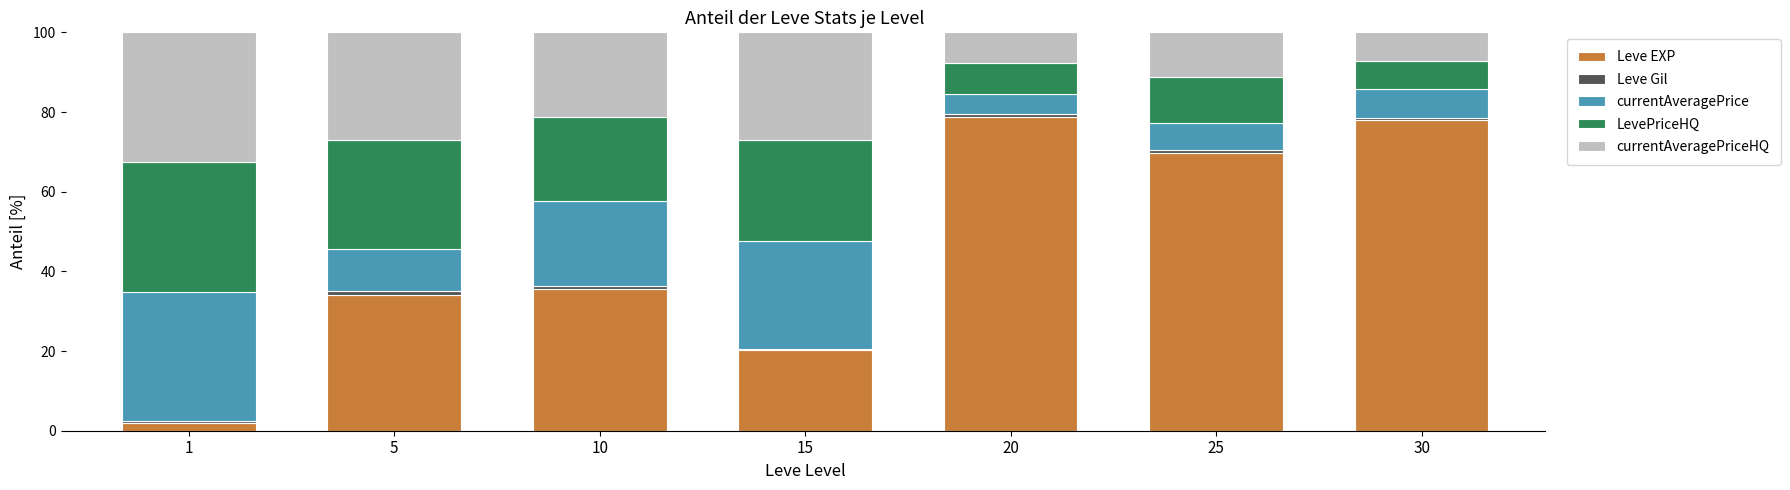

The Leve EXP series shows 123.6 at 25. True or false?

False